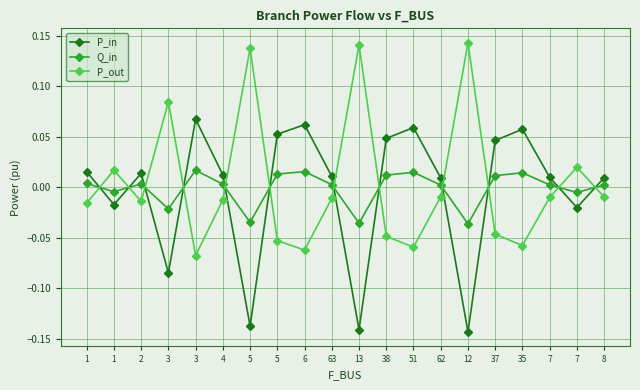

The P_in series shows 0.1 at 6. True or false?

True